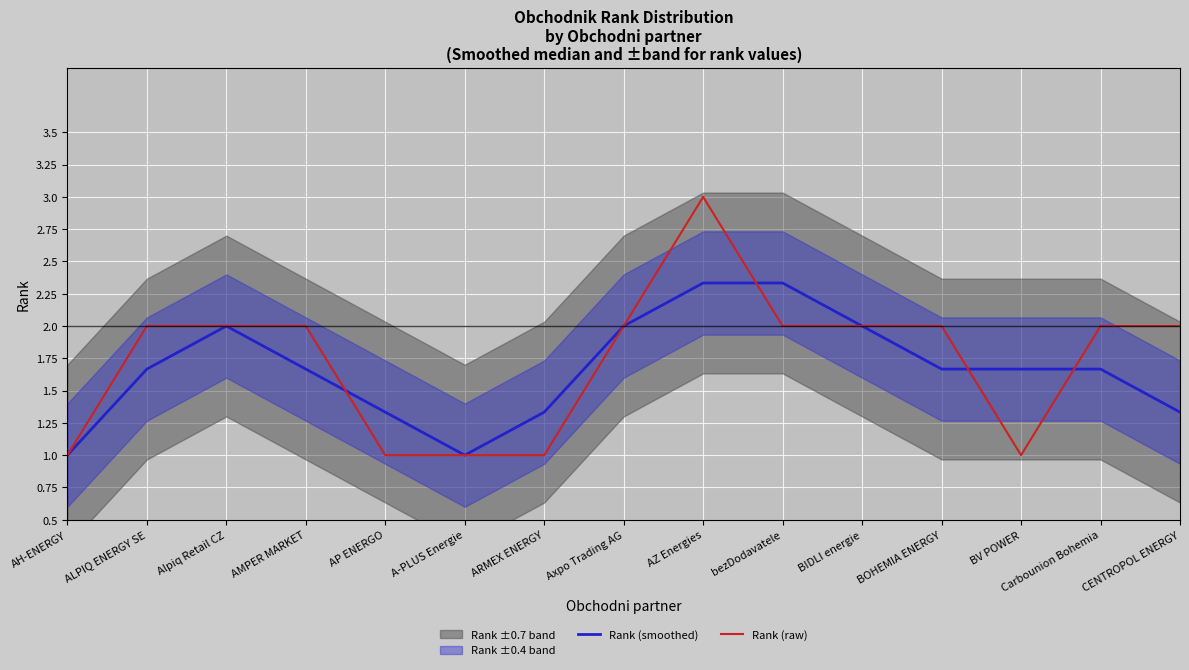

True or false: Rank (smoothed) and Rank (raw) cross at least once.

True